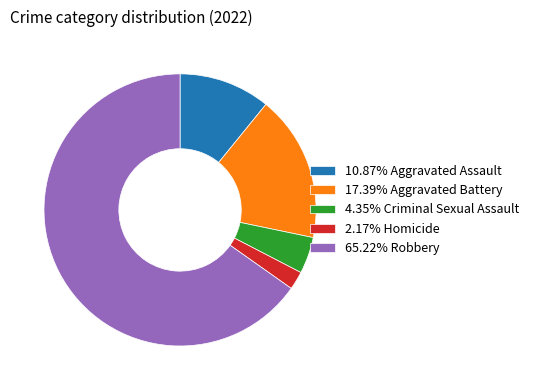

How many segments does this pie chart have?

5